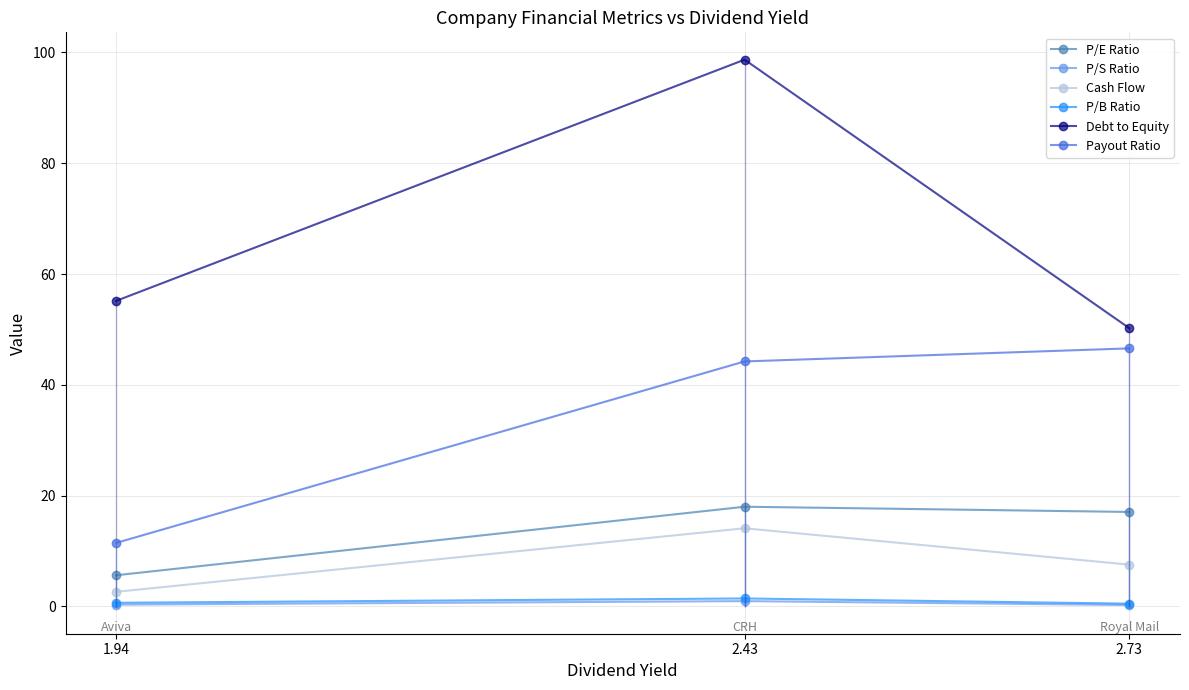

What is the maximum value shown in the chart?

98.7